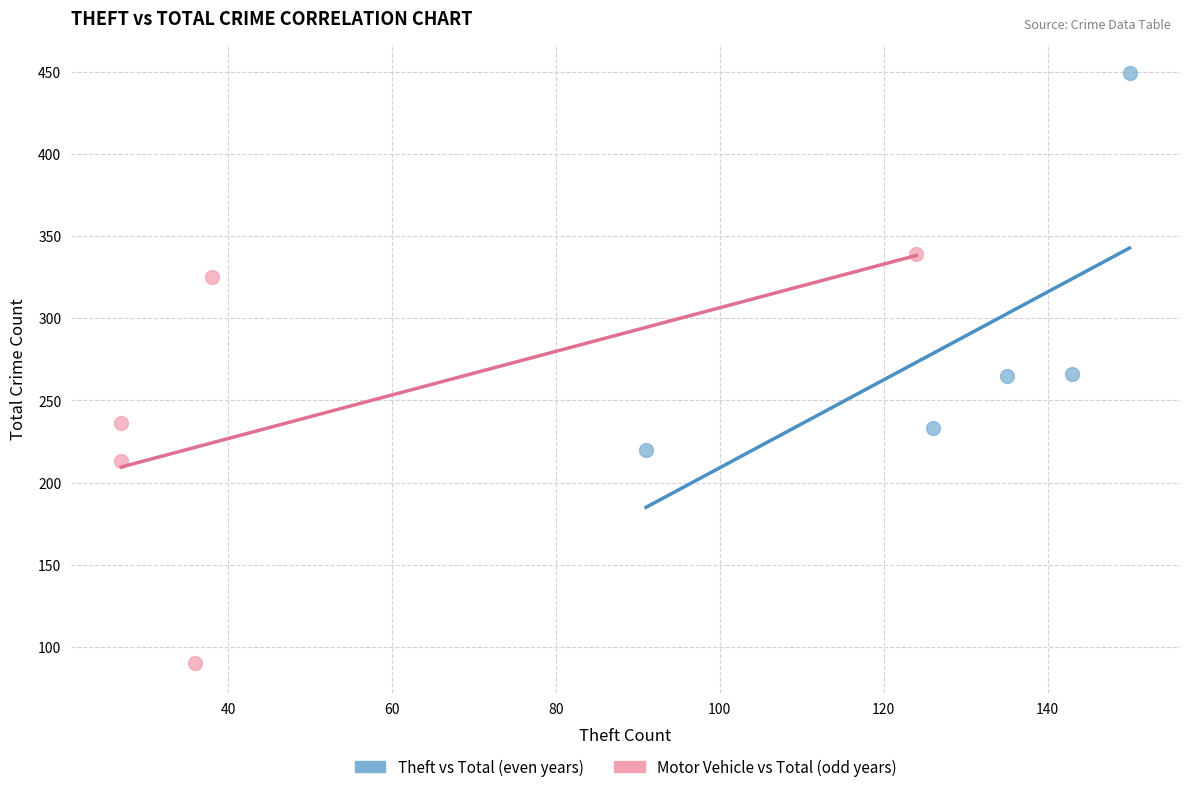

Which series contains the highest Y value?

Theft vs Total (even years)